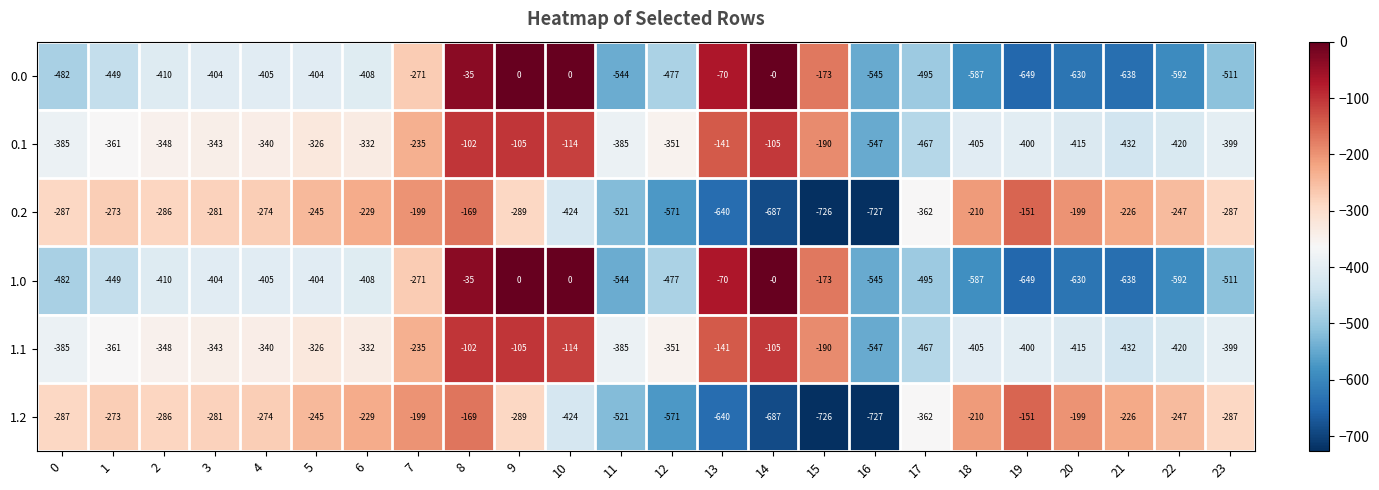

True or false: 1.0 has a value of -874 at 18.

False